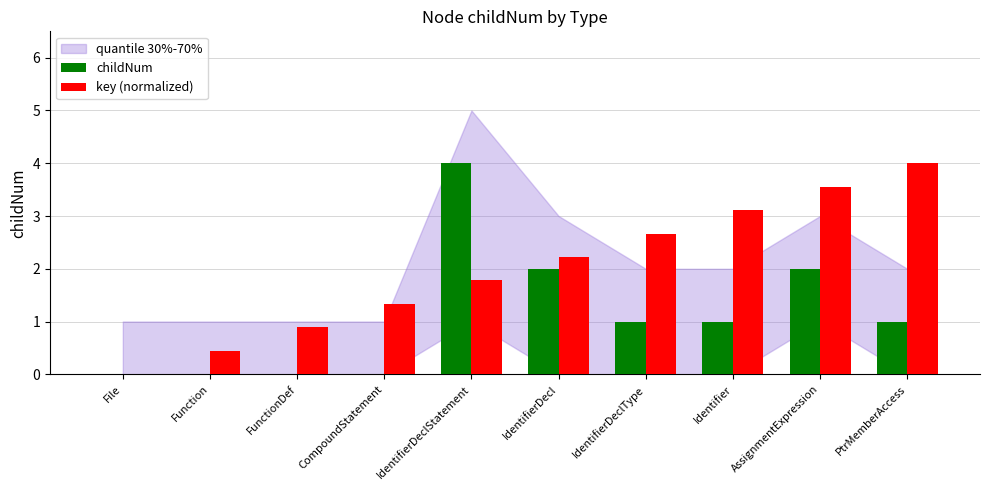

How many distinct data groups are displayed?

2